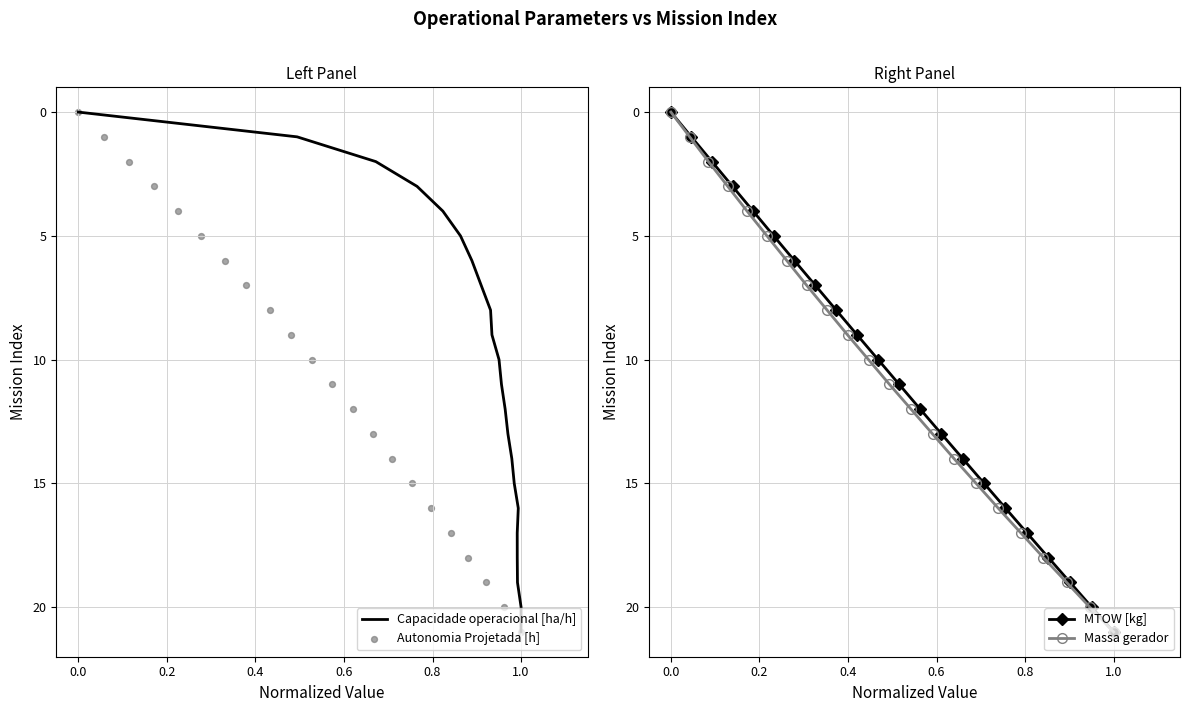

At how many categories does at least one series exceed 9?

12